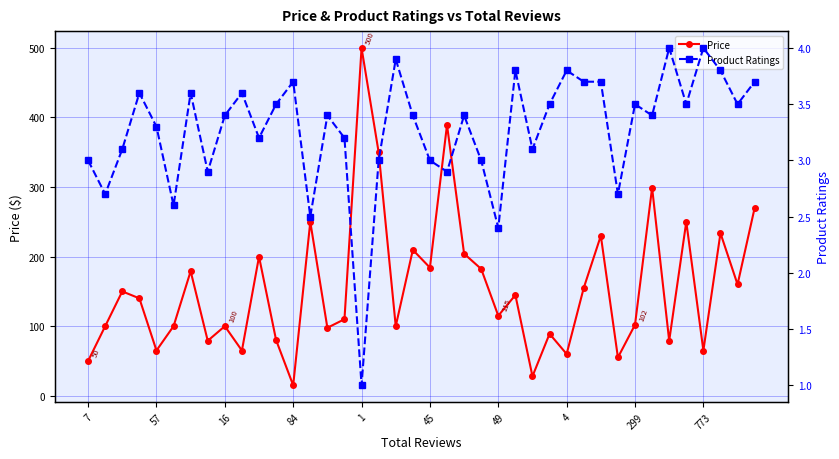

Where is Price nearest to the value 257?

13